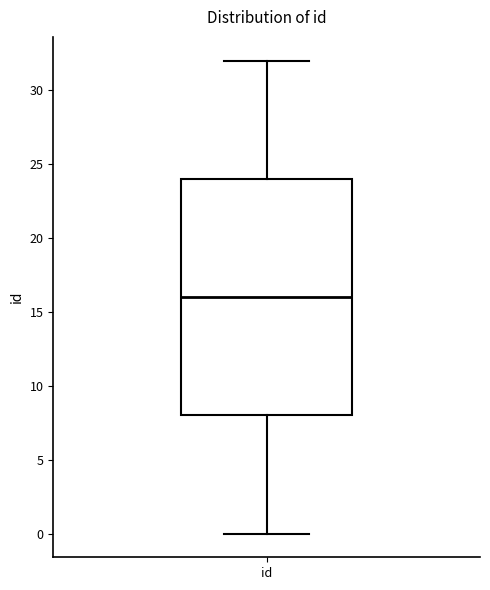

Transcribe this box plot: give where the median line is, the range the box spans, and where the two whiskers end, as read against the y-axis. The values are not printed on the chart, so give them approximately, as read against the axis.

median 16, box 8 to 24, whiskers 0 to 32